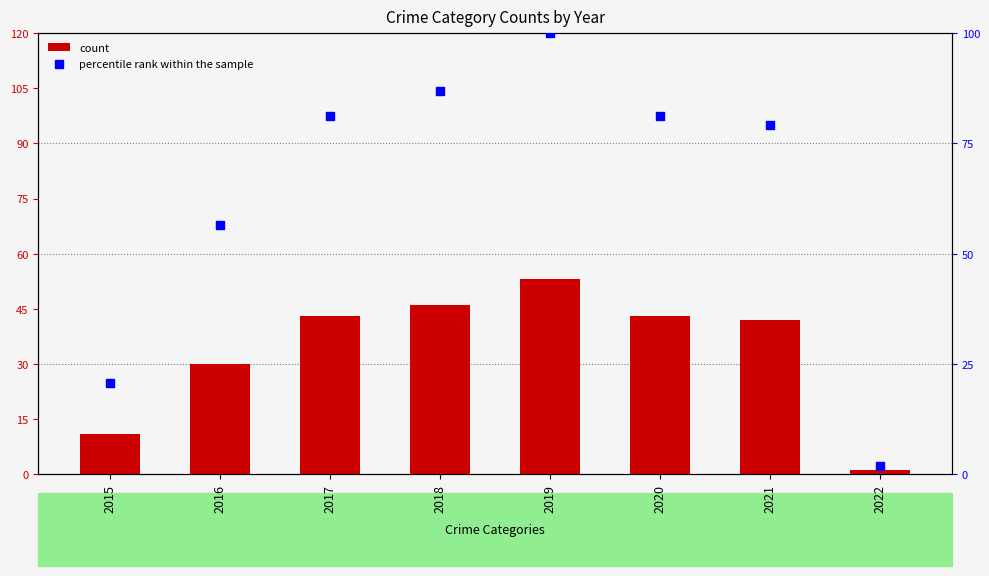

At how many categories does at least one series exceed 7?

7